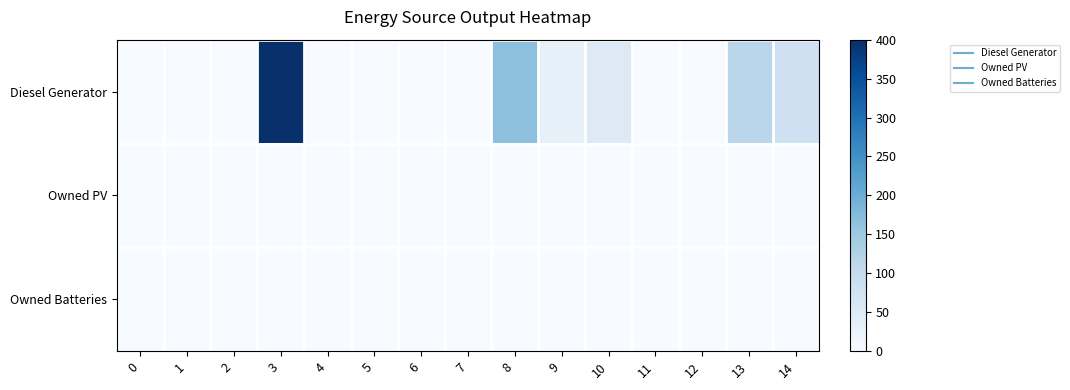

Rank the series at 13 from highest to lowest value.

Diesel Generator, Owned PV, Owned Batteries